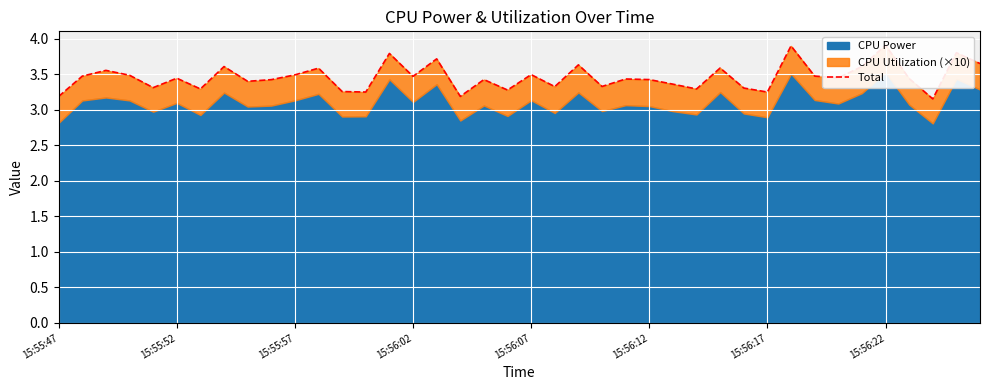

Which has a higher value, 13 or 11?

11